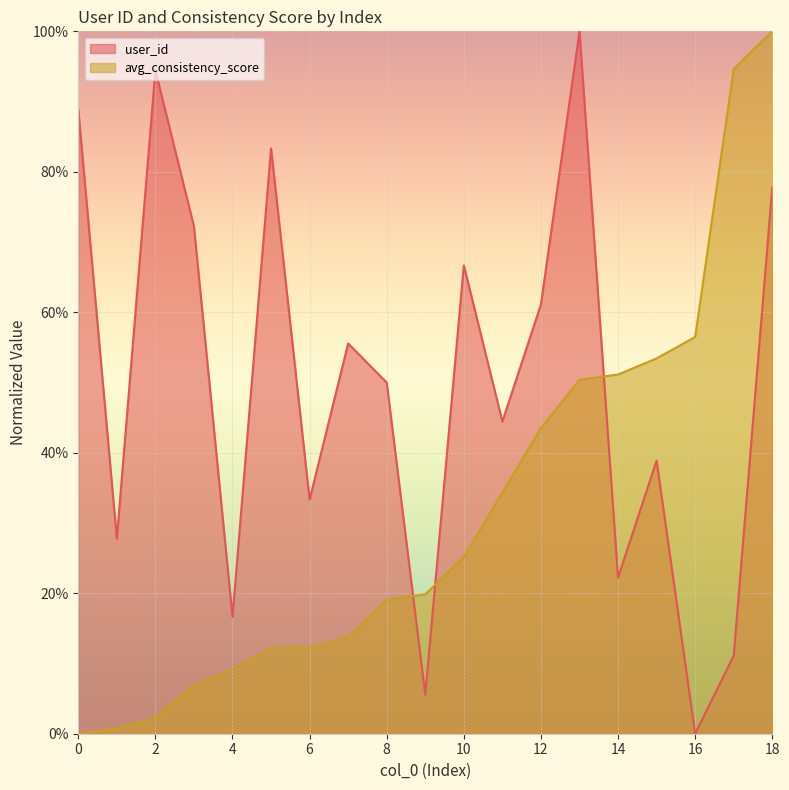

List the series in order of their peak value, highest first.

user_id, avg_consistency_score